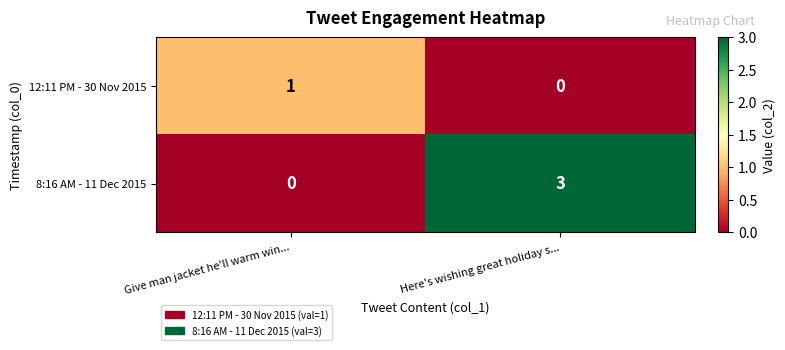

Reading left to right, list all the values displayed in this chart.

12:11 PM - 30 Nov 2015: Give man jacket he'll warm win...=1	Here's wishing great holiday s...=0
8:16 AM - 11 Dec 2015: Give man jacket he'll warm win...=0	Here's wishing great holiday s...=3